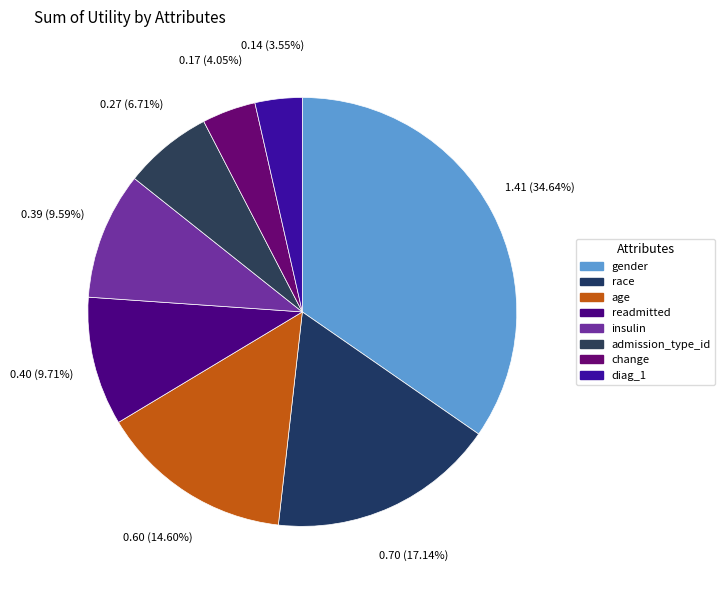

How many slices are in this pie chart?

8